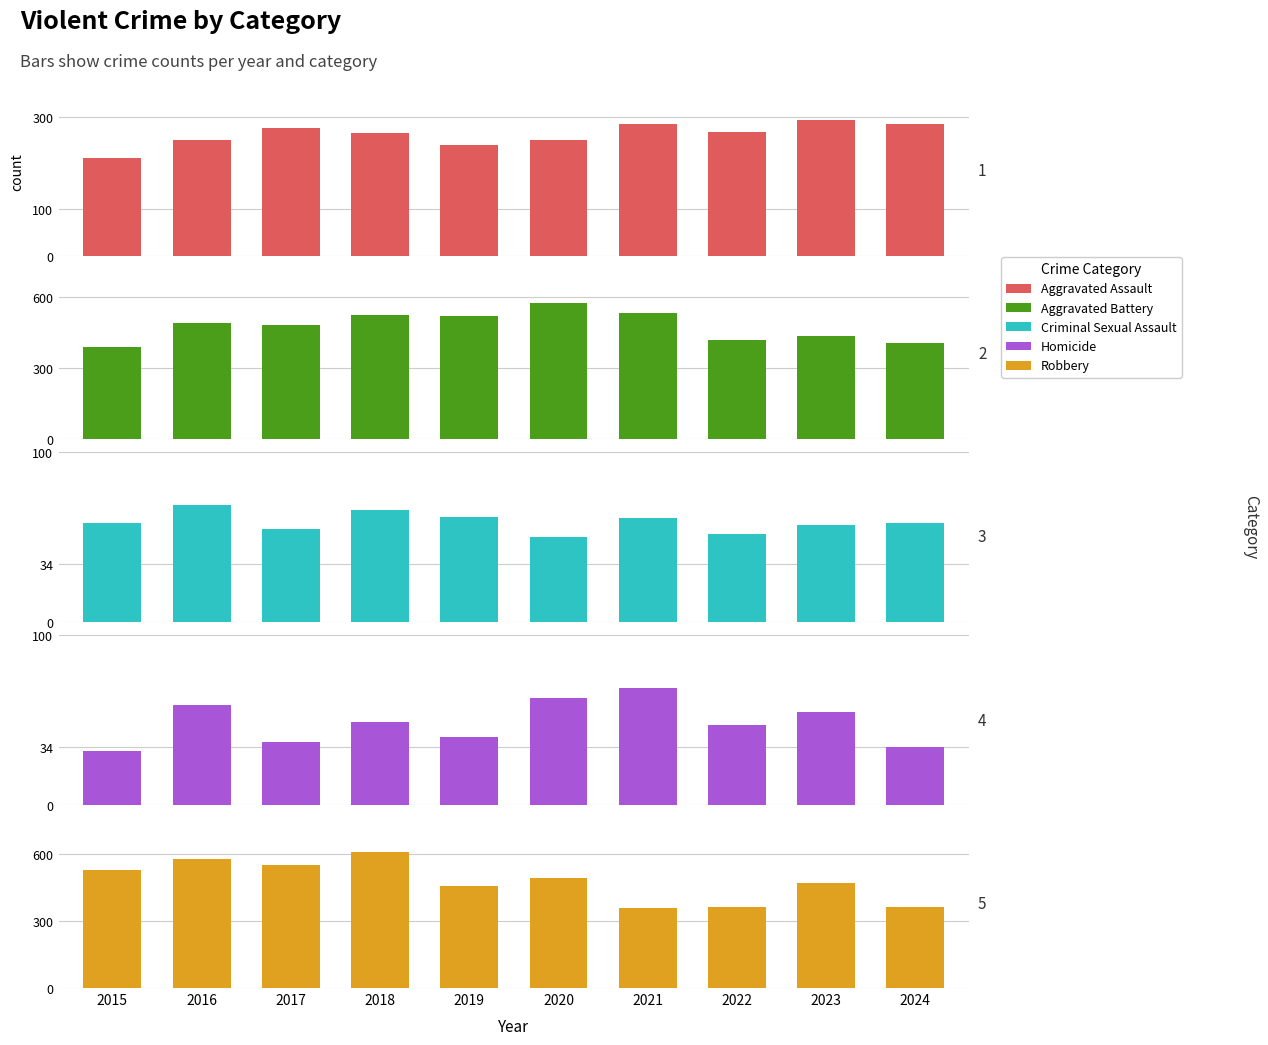

What is the sum of the Aggravated Battery values at 2016 and 2019?

1011